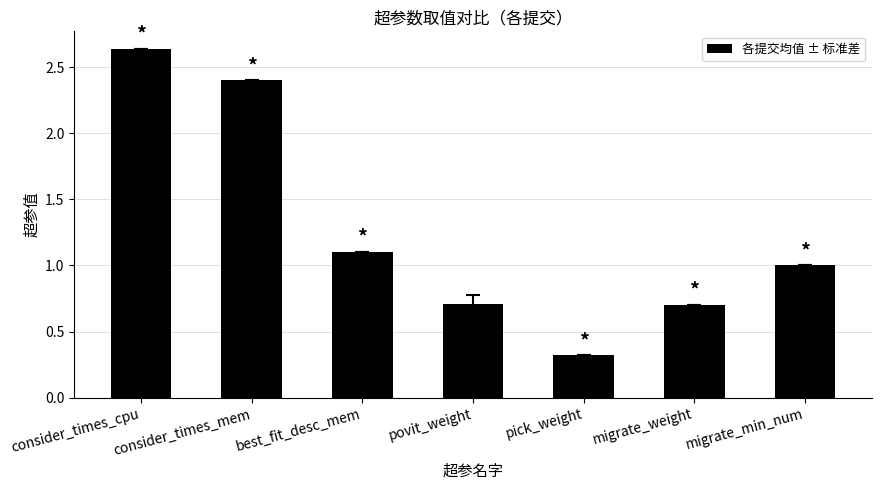

Between best_fit_desc_mem and pick_weight, which is larger?

best_fit_desc_mem